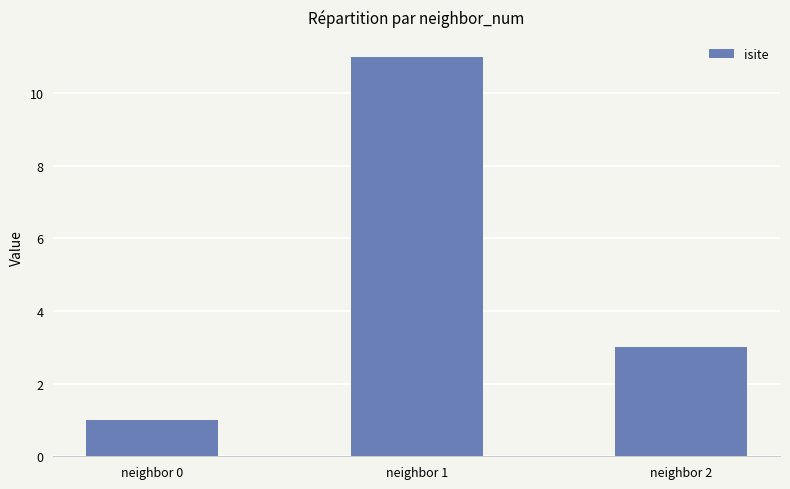

How many values are between 1 and 11?

3